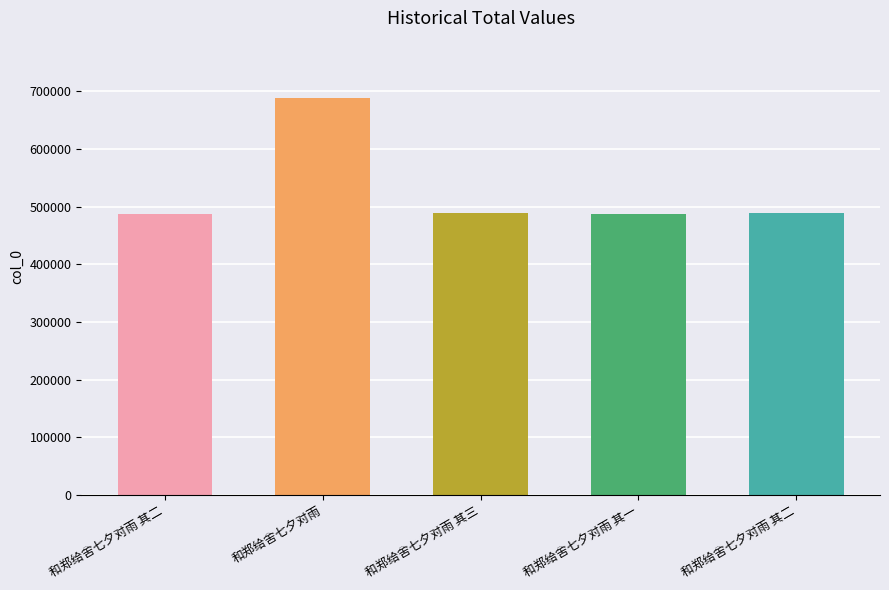

Is it true that the value at 和郑给舍七夕对雨 其二 is 863797?

False